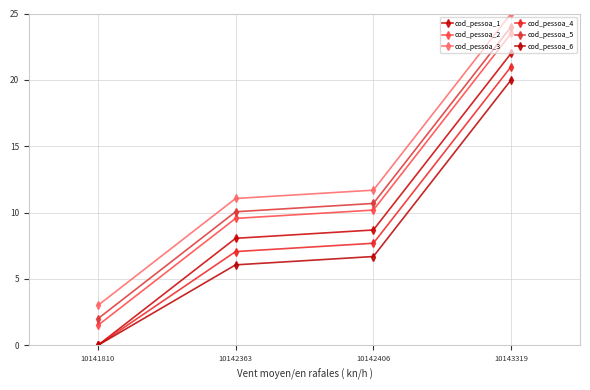

Is it true that cod_pessoa_6 equals 6.2 at 10141810?

False